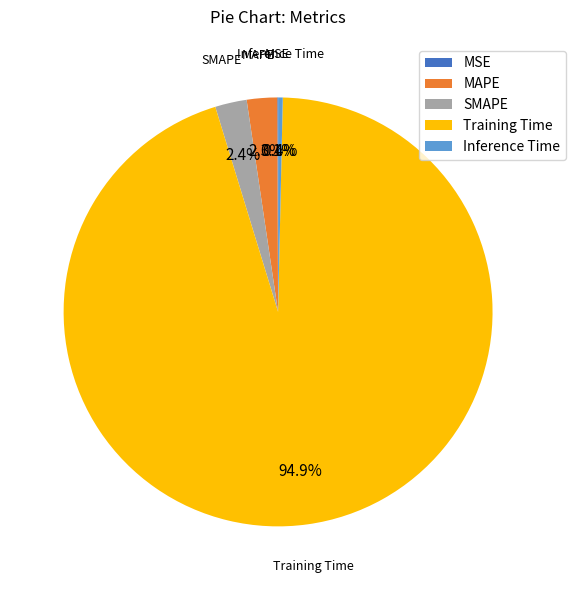

What percentage is NOT represented by SMAPE?

97.6%